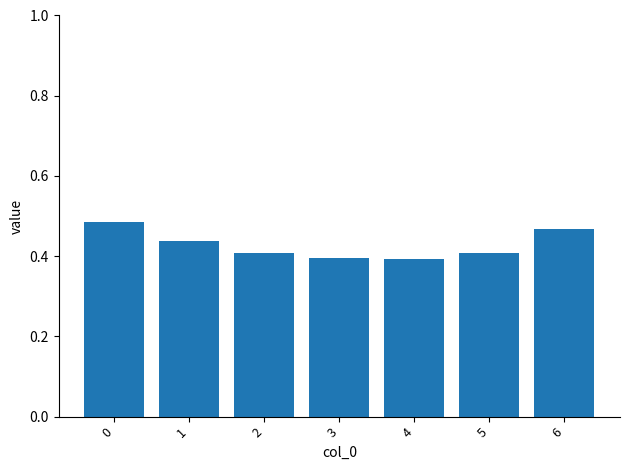

What is the sum of the values at 6 and 5?

0.9